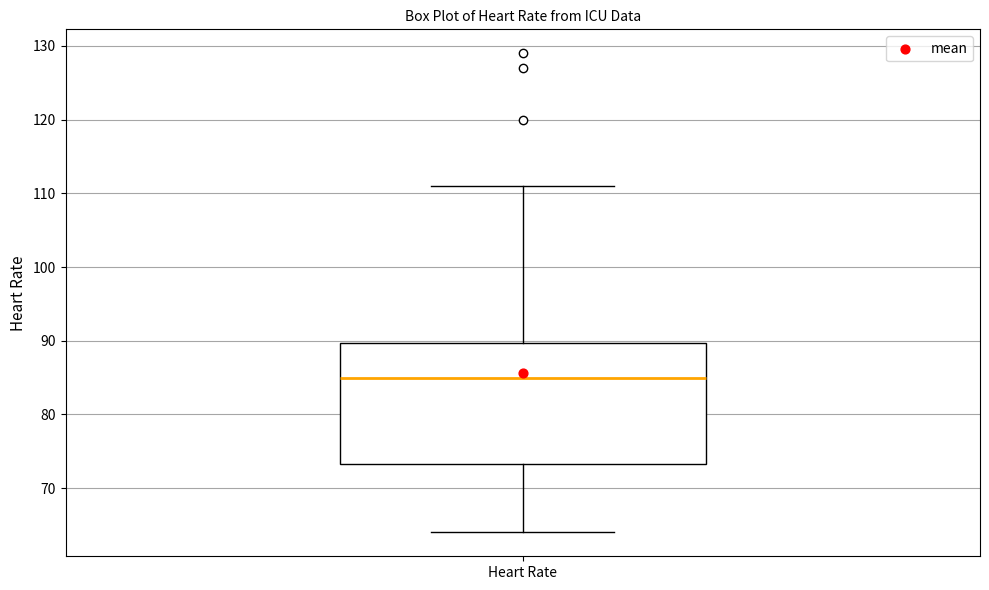

Transcribe this box plot: give where the median line is, the range the box spans, and where the two whiskers end, as read against the y-axis. The values are not printed on the chart, so give them approximately, as read against the axis.

median 85, box 73 to 90, whiskers 64 to 111